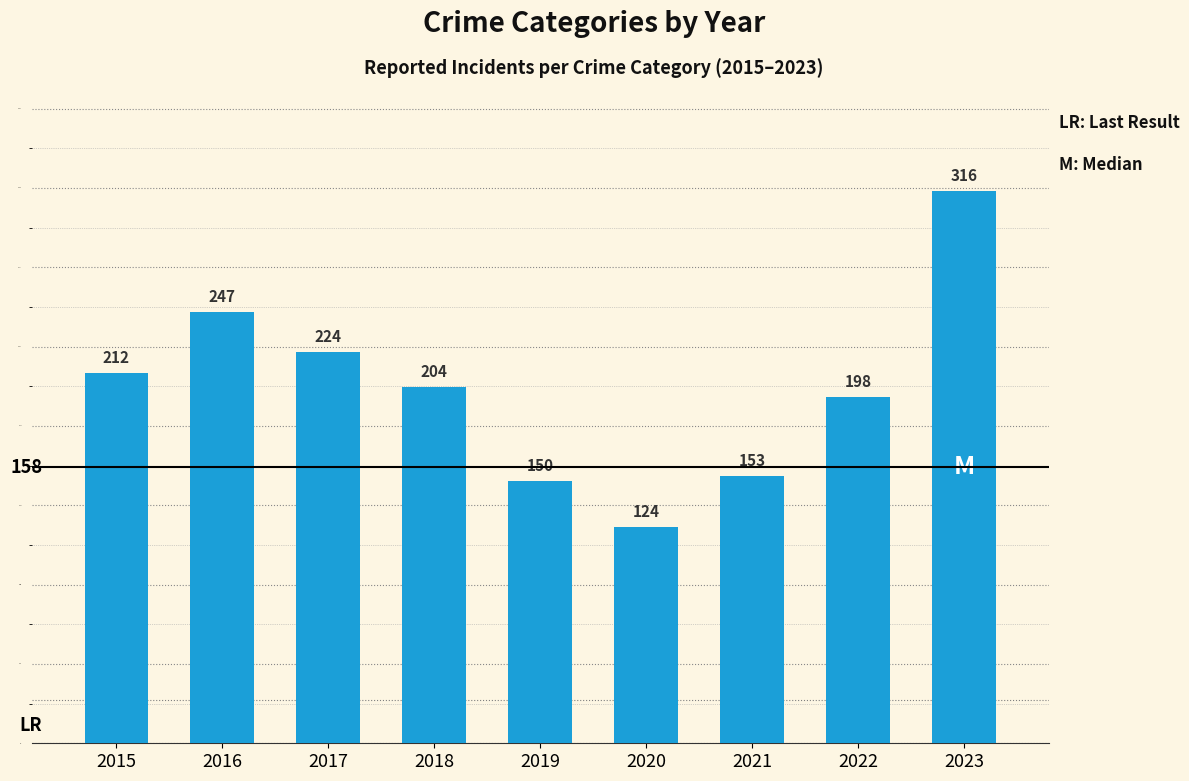

At which category does the chart reach its peak across all series?

2023